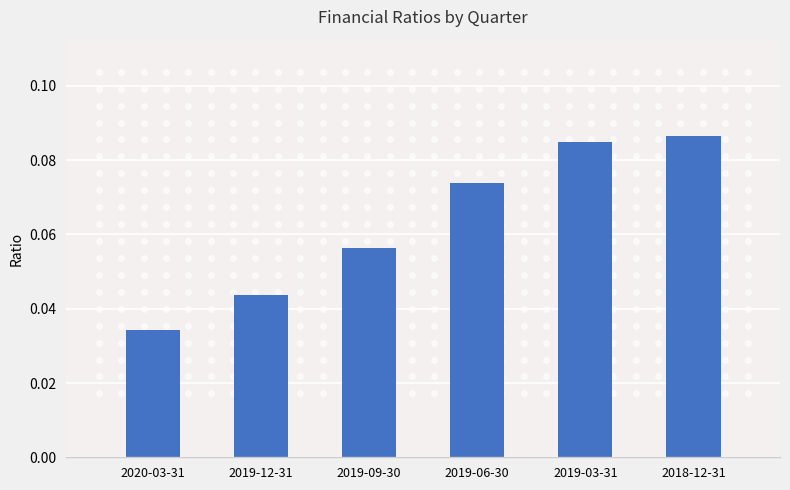

Which has a higher value, 2019-09-30 or 2019-03-31?

2019-03-31